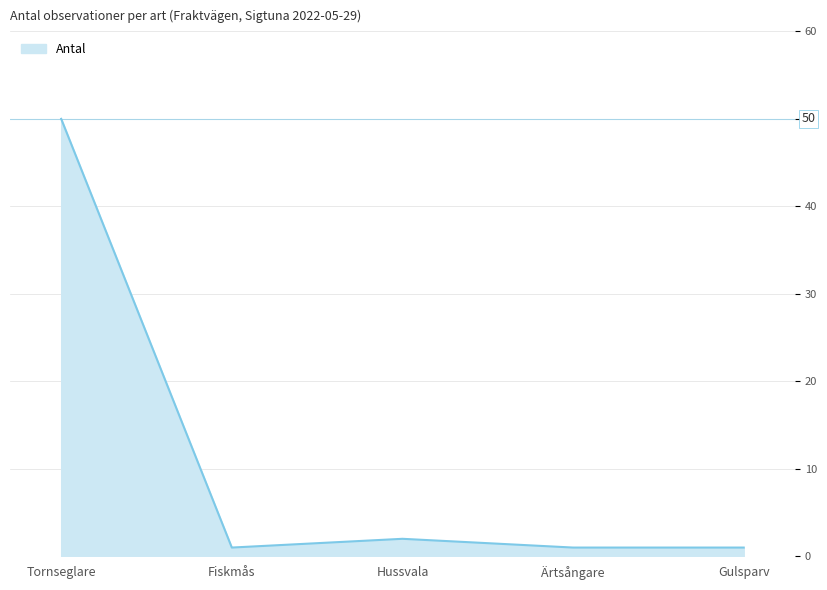

Between Hussvala and Tornseglare, which is larger?

Tornseglare